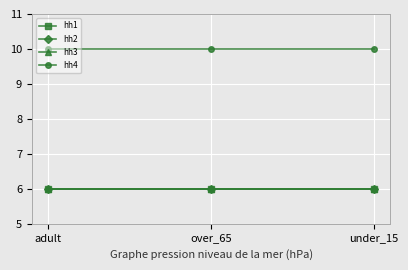

At how many categories does at least one series exceed 7?

3